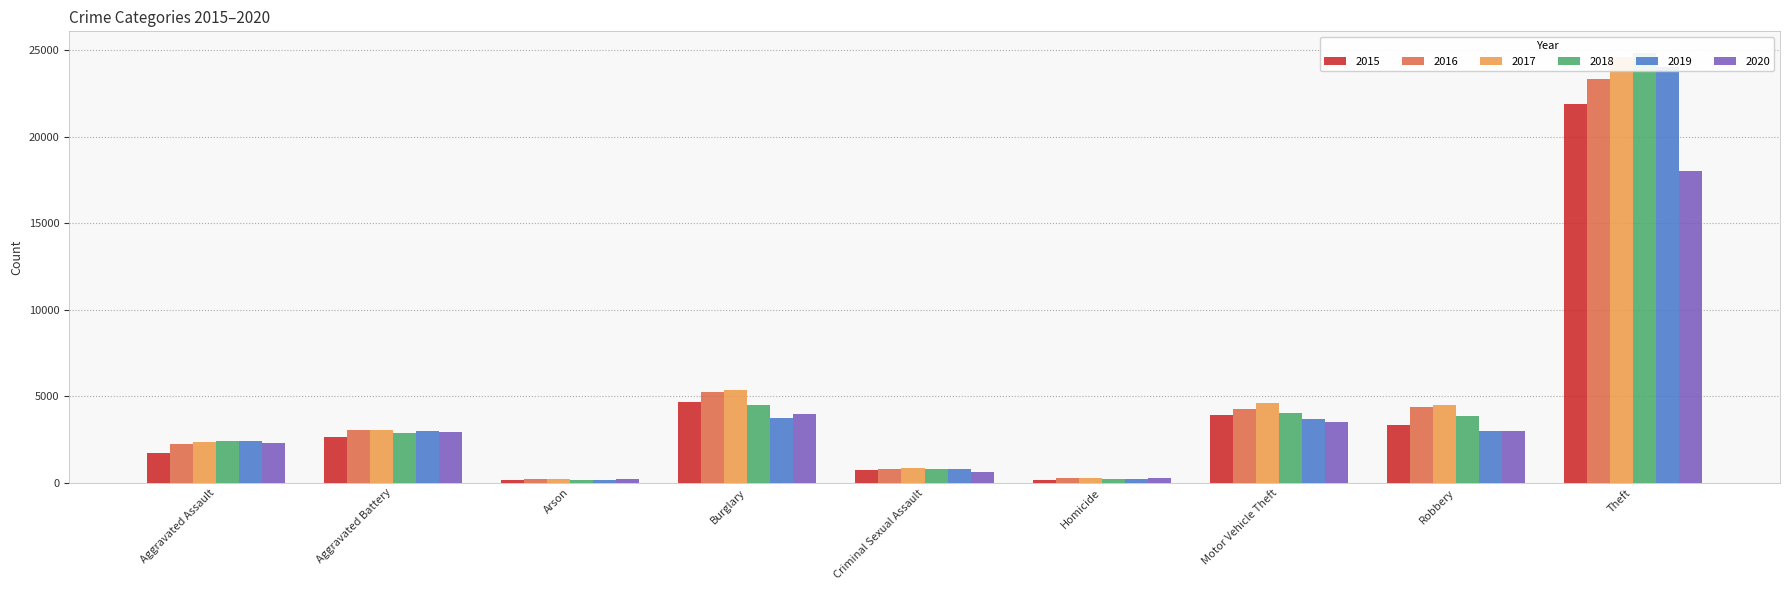

Reading left to right, list all the values displayed in this chart.

2015: Aggravated Assault=1740	Aggravated Battery=2657	Arson=167	Burglary=4687	Criminal Sexual Assault=708	Homicide=173	Motor Vehicle Theft=3896	Robbery=3354	Theft=21883
2016: Aggravated Assault=2232	Aggravated Battery=3065	Arson=217	Burglary=5225	Criminal Sexual Assault=769	Homicide=263	Motor Vehicle Theft=4271	Robbery=4350	Theft=23333
2017: Aggravated Assault=2341	Aggravated Battery=3029	Arson=196	Burglary=5360	Criminal Sexual Assault=827	Homicide=259	Motor Vehicle Theft=4604	Robbery=4500	Theft=24590
2018: Aggravated Assault=2418	Aggravated Battery=2888	Arson=137	Burglary=4497	Criminal Sexual Assault=790	Homicide=212	Motor Vehicle Theft=4038	Robbery=3869	Theft=24845
2019: Aggravated Assault=2398	Aggravated Battery=2978	Arson=139	Burglary=3732	Criminal Sexual Assault=781	Homicide=204	Motor Vehicle Theft=3690	Robbery=2960	Theft=24008
2020: Aggravated Assault=2317	Aggravated Battery=2951	Arson=217	Burglary=3983	Criminal Sexual Assault=634	Homicide=259	Motor Vehicle Theft=3532	Robbery=2996	Theft=18001